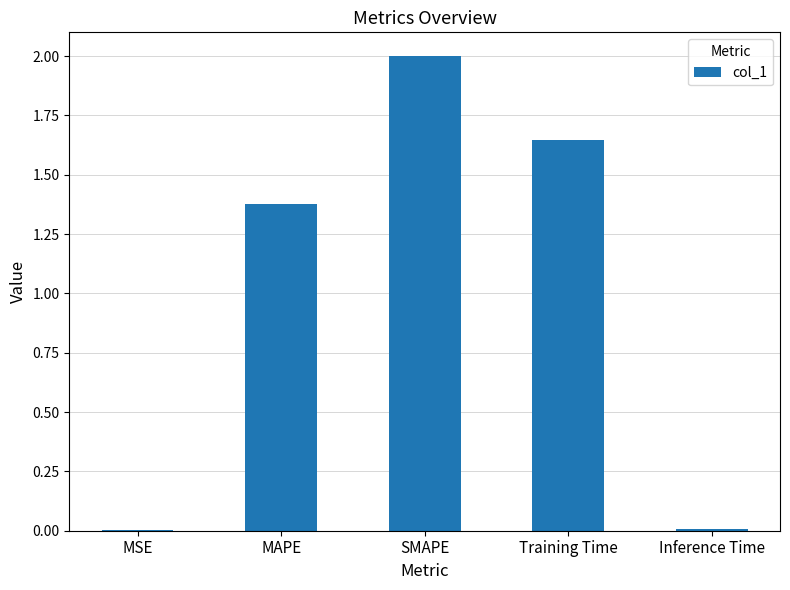

The chart shows a value of 0.0 at Inference Time. True or false?

True